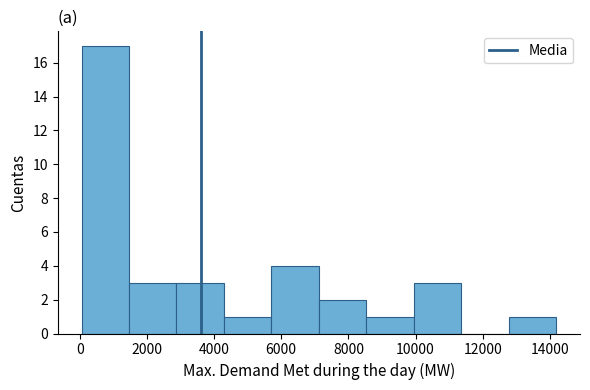

Over which range of the x-axis is the bar tallest?

0 to 1400